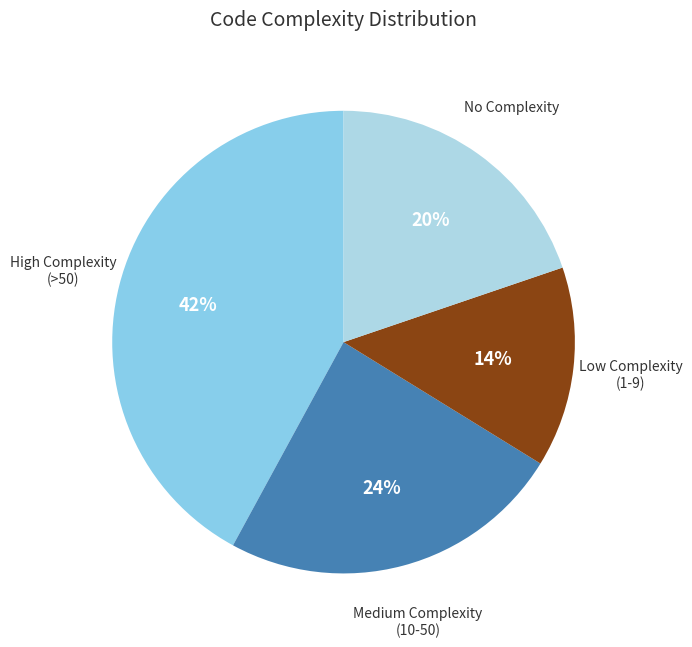

Which has a higher value, No Complexity or High Complexity (>50)?

High Complexity (>50)